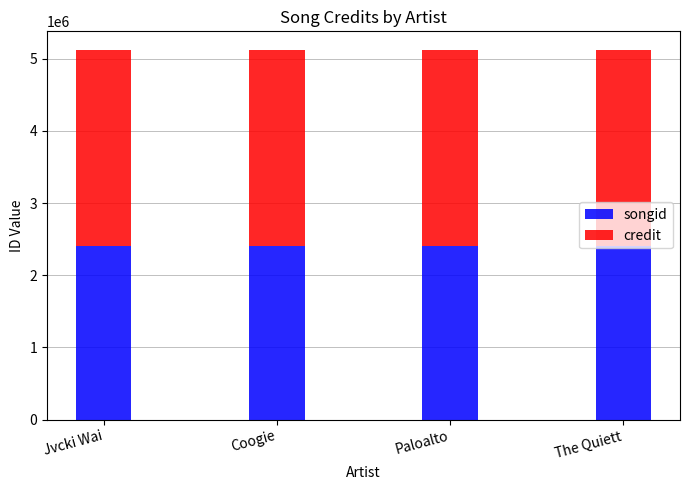

True or false: songid has a value of 2401289 at Coogie.

True